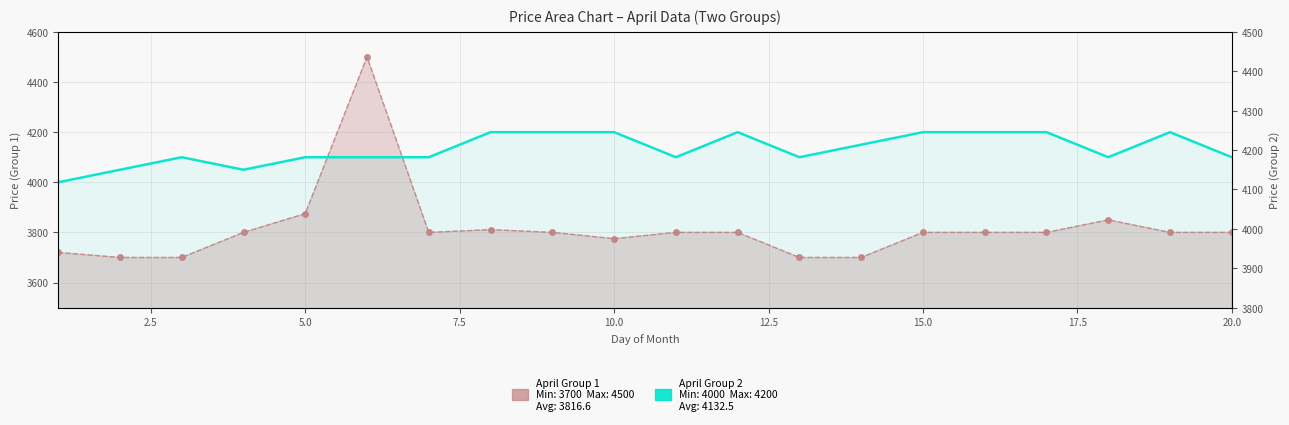

True or false: the data shows 2015 at 13.

False